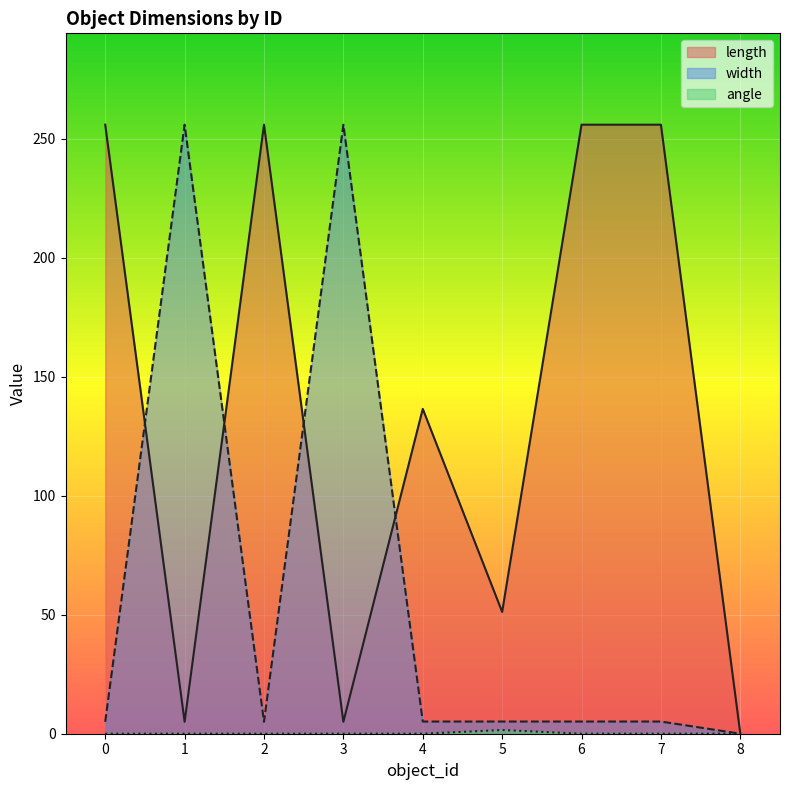

How many values in angle are above zero?

1